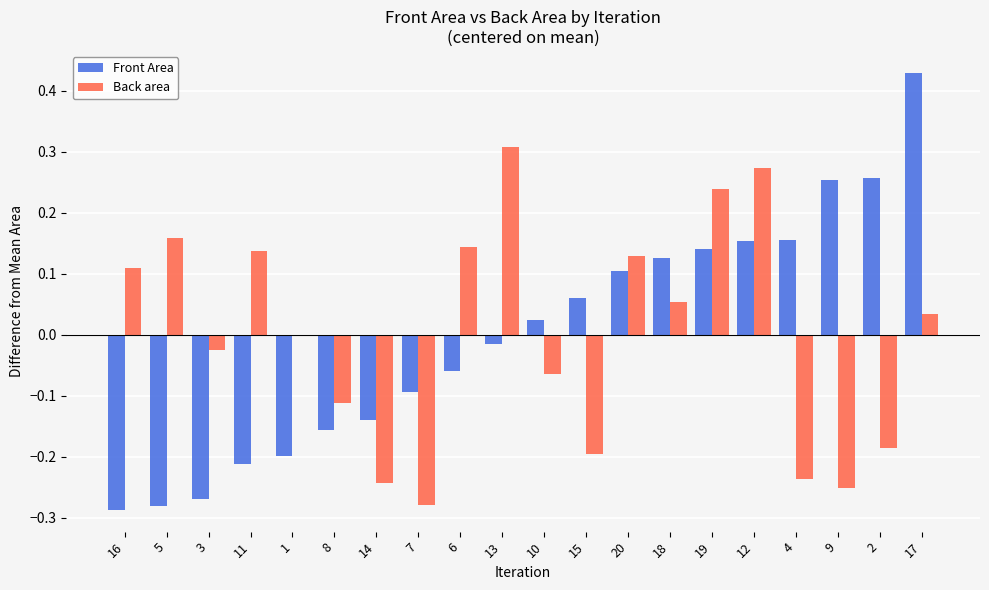

Which category has the highest value in the Front Area series?

17